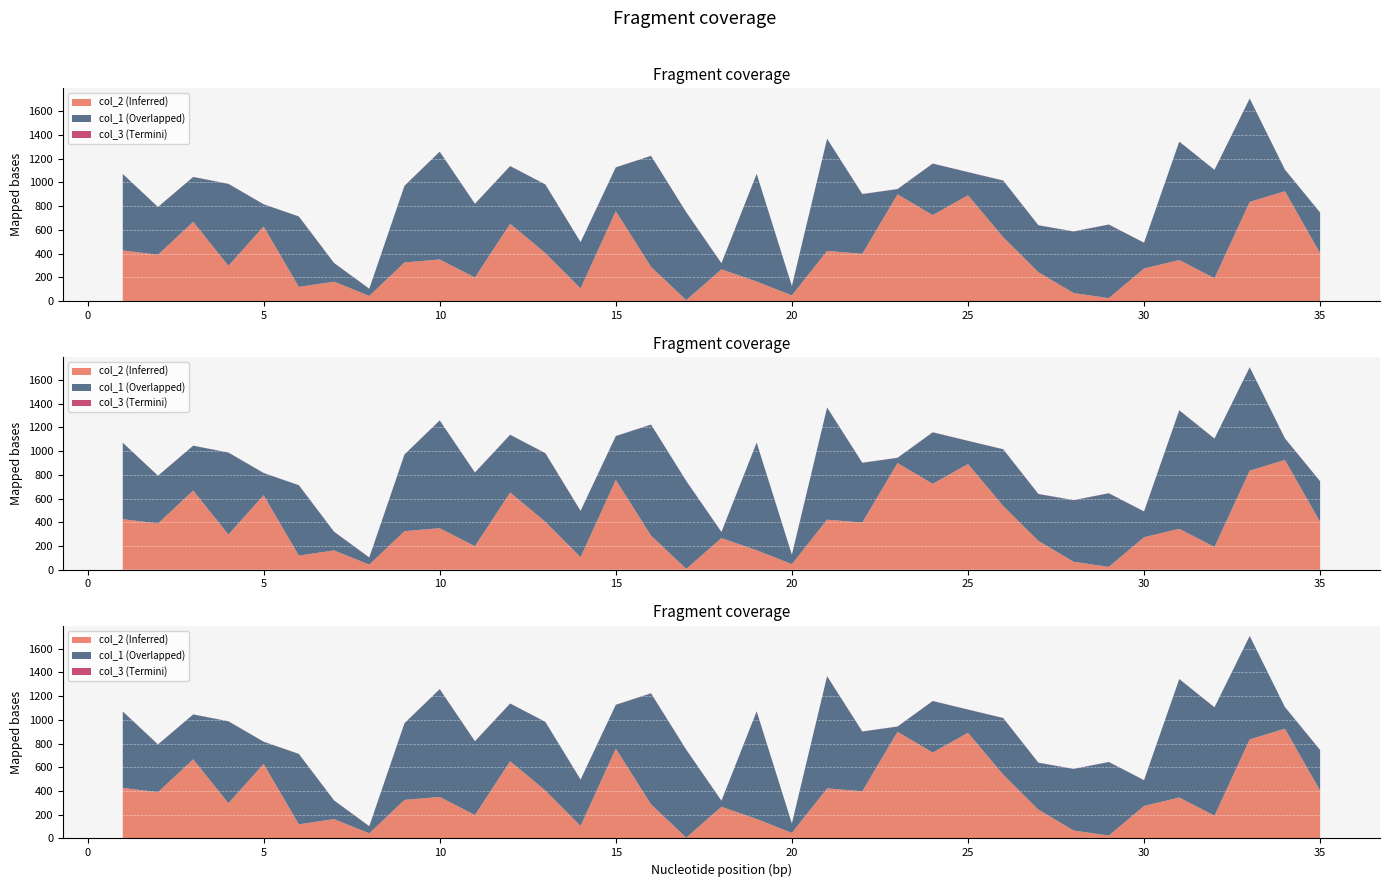

Reading left to right, what are all the values shown in this chart?

col_2: 1=426	2=390	3=667	4=297	5=628	6=119	7=163	8=43	9=325	10=350	11=198	12=651	13=404	14=106	15=757	16=288	17=7	18=267	19=164	20=47	21=422	22=398	23=899	24=724	25=891	26=538	27=243	28=67	29=24	30=274	31=345	32=192	33=835	34=925	35=403
col_1: 1=644	2=402	3=378	4=690	5=187	6=593	7=157	8=60	9=646	10=908	11=621	12=486	13=578	14=390	15=369	16=935	17=741	18=51	19=907	20=79	21=945	22=503	23=44	24=434	25=195	26=477	27=395	28=519	29=620	30=217	31=998	32=913	33=871	34=182	35=342
col_3: 1=1	2=1	3=1	4=1	5=1	6=1	7=1	8=1	9=1	10=1	11=1	12=1	13=1	14=1	15=1	16=1	17=1	18=1	19=1	20=1	21=1	22=1	23=1	24=1	25=1	26=1	27=1	28=1	29=1	30=1	31=1	32=1	33=1	34=1	35=1